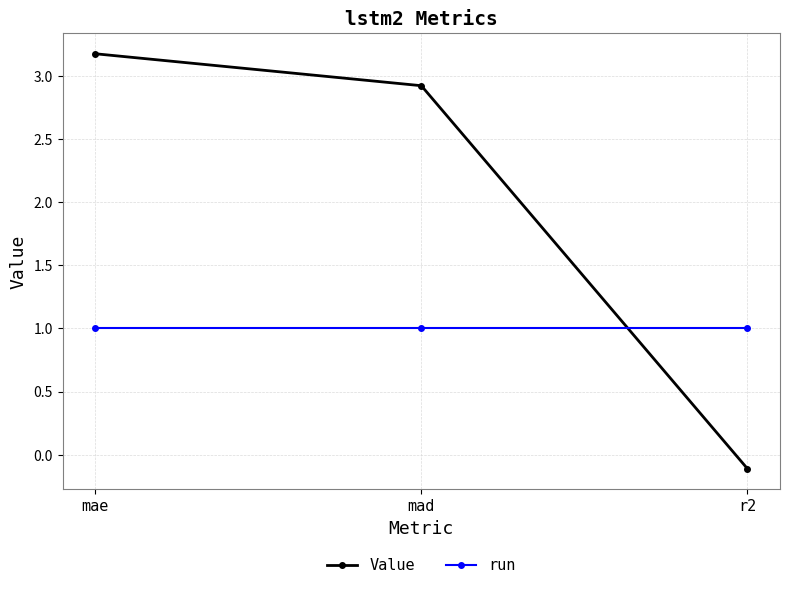

At which category is the sum across all series the highest?

mae